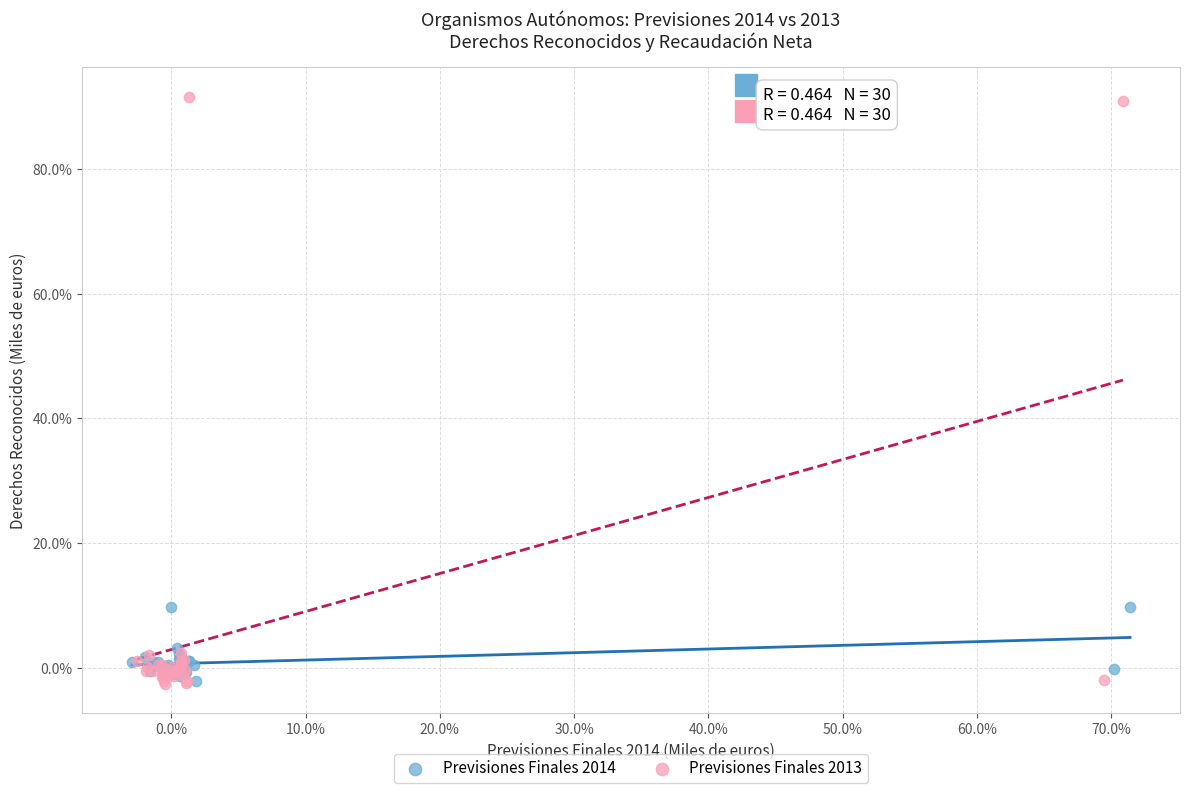

Which series has the widest spread of Y values?

Previsiones Finales 2013